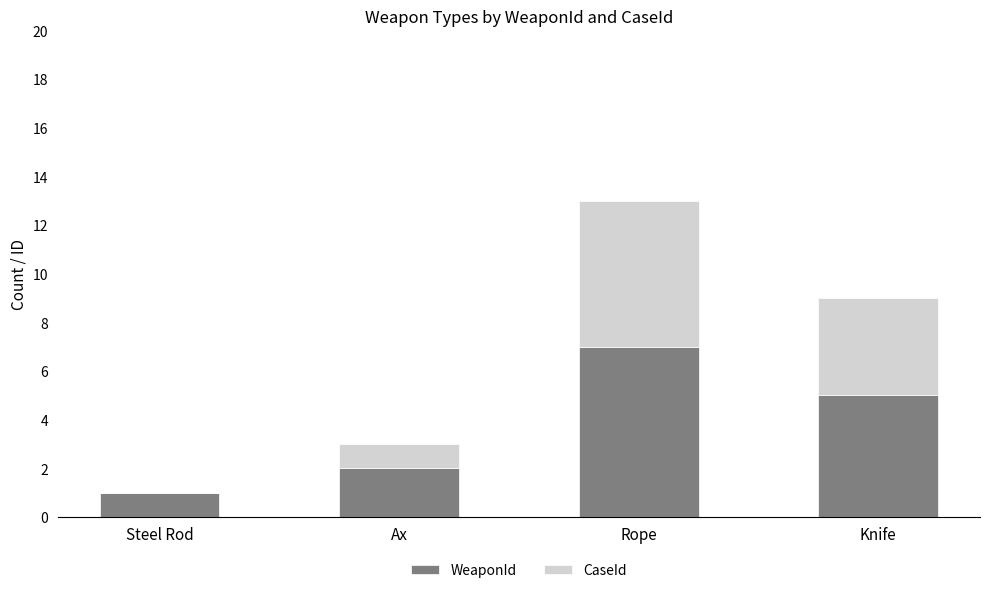

What is the approximate value of WeaponId at Rope?

7